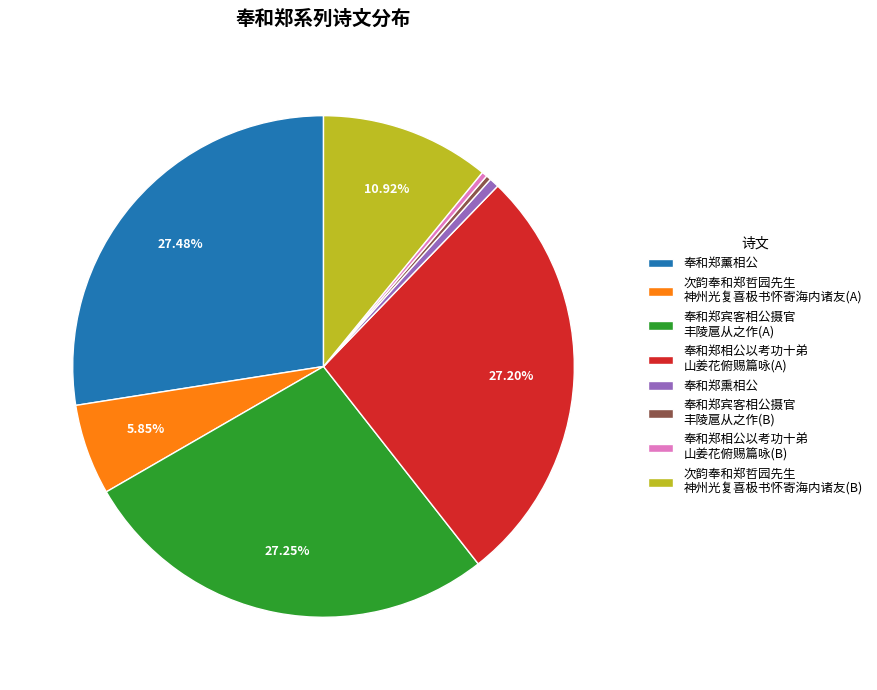

Does any single category account for the majority?

No